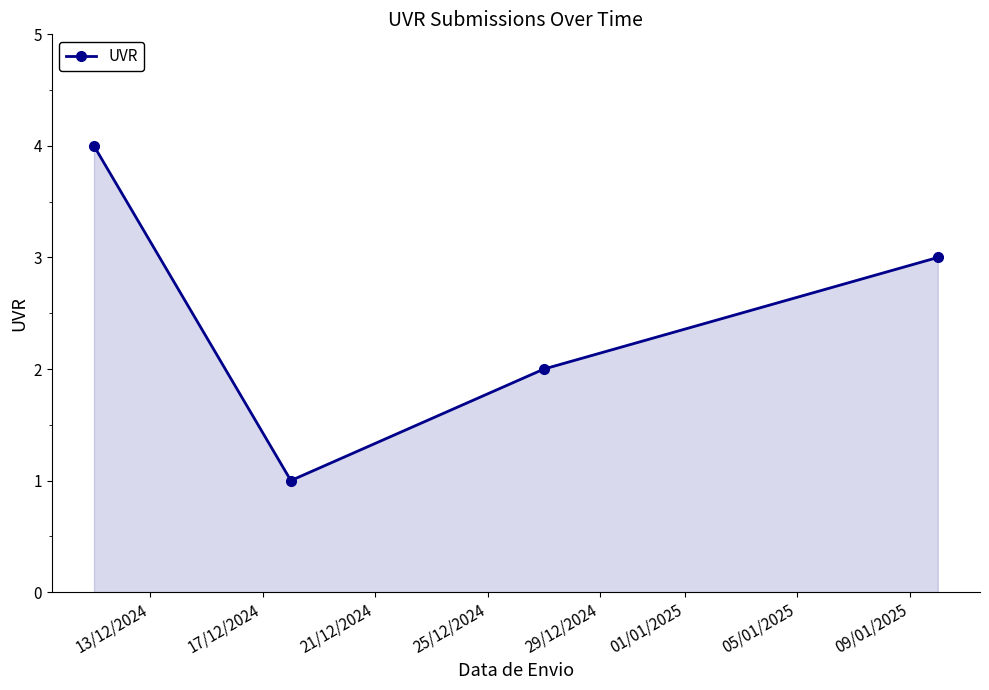

What is the minimum value shown in the chart?

1